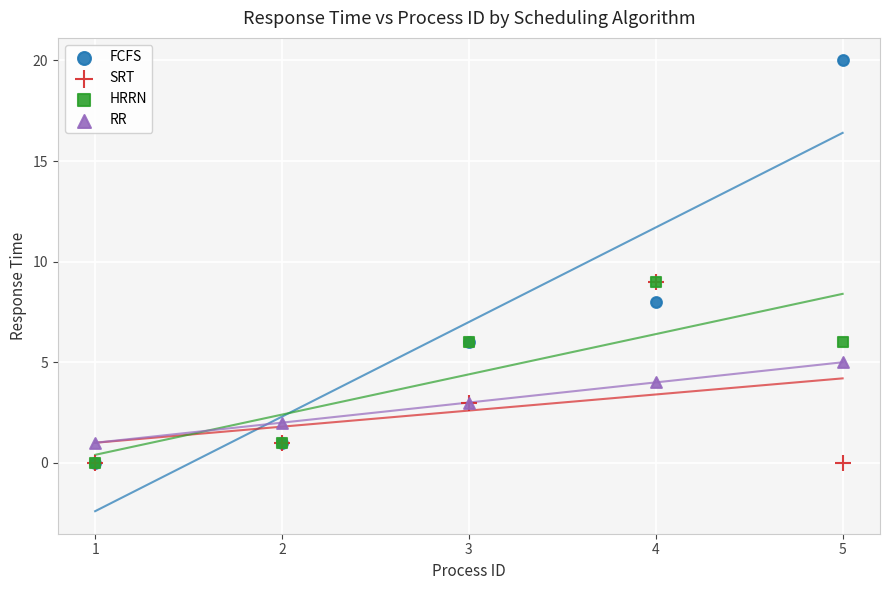

What are all the series names shown in the legend?

FCFS, SRT, HRRN, RR